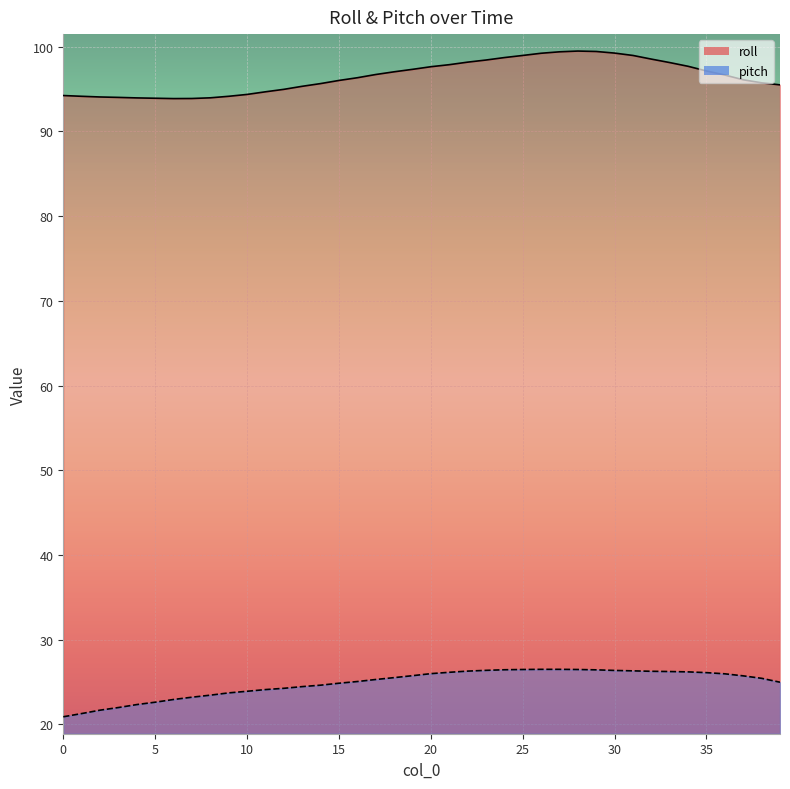

What is the spread (max minus min) of values at 20?

71.6